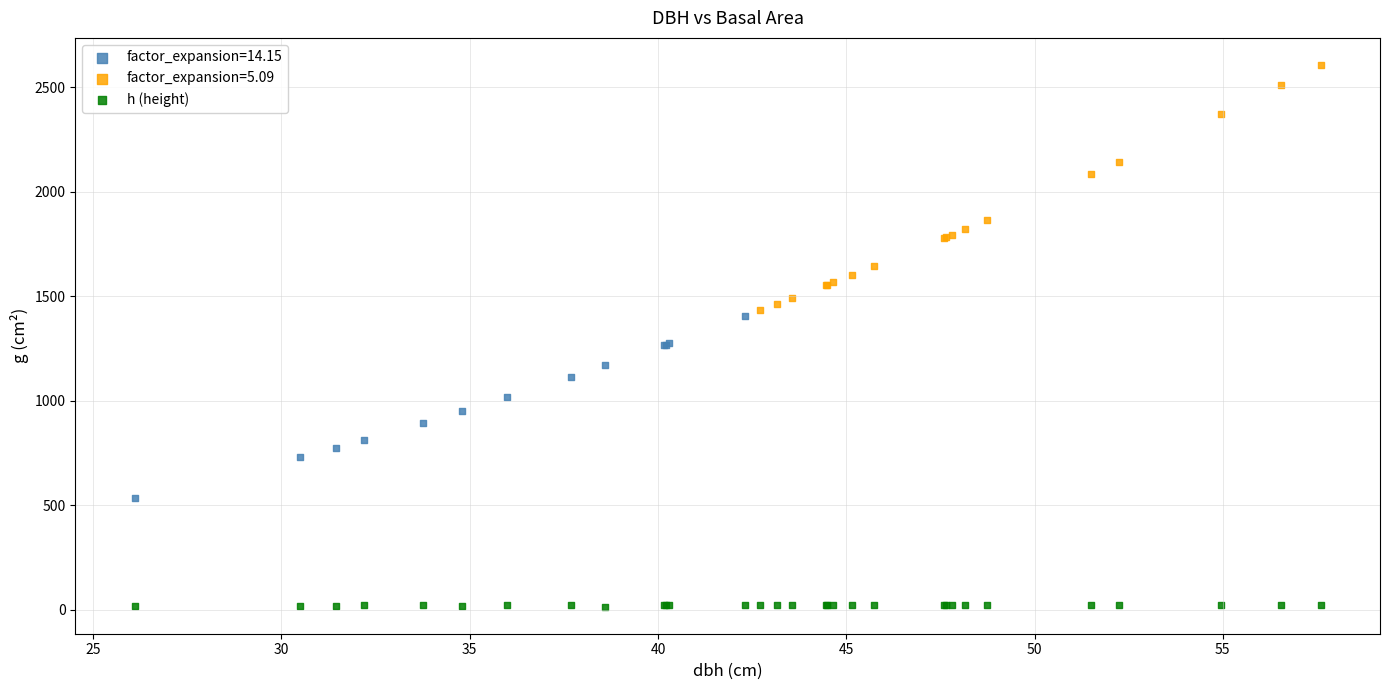

Which series contains the lowest Y value?

h (height)